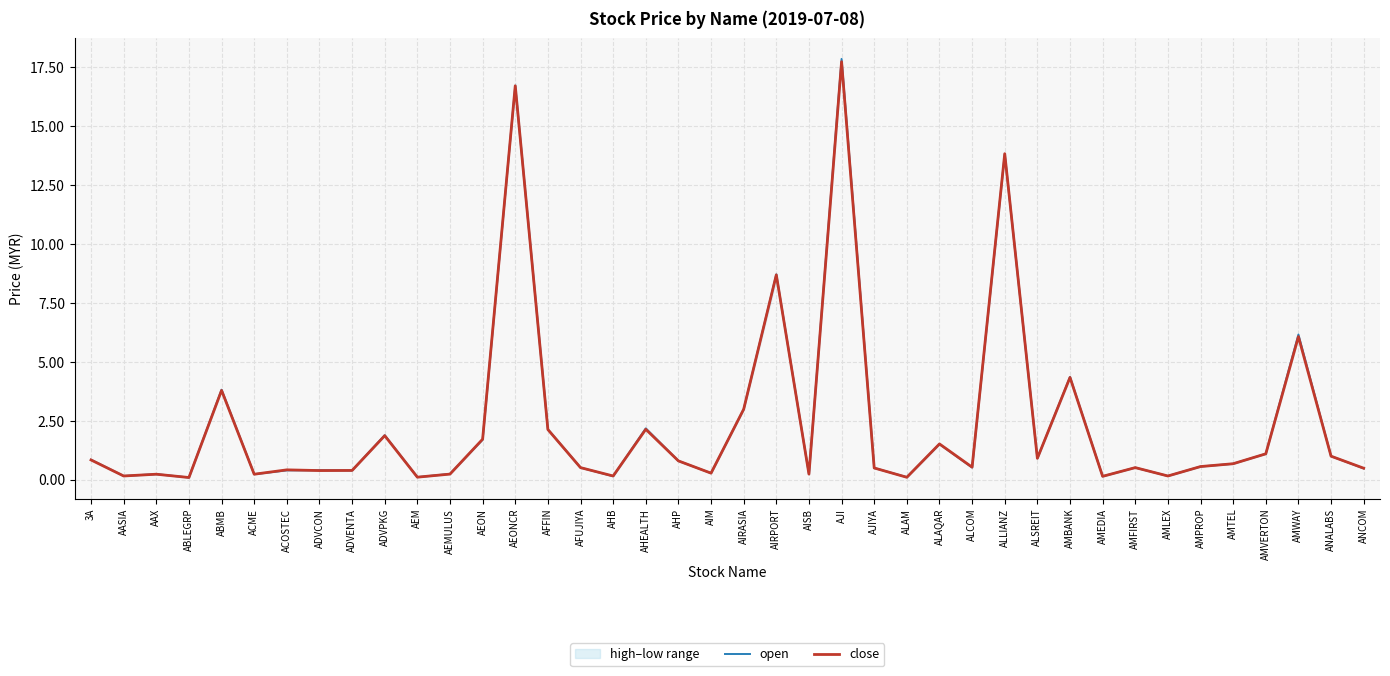

Where is the first local maximum for close?

AAX